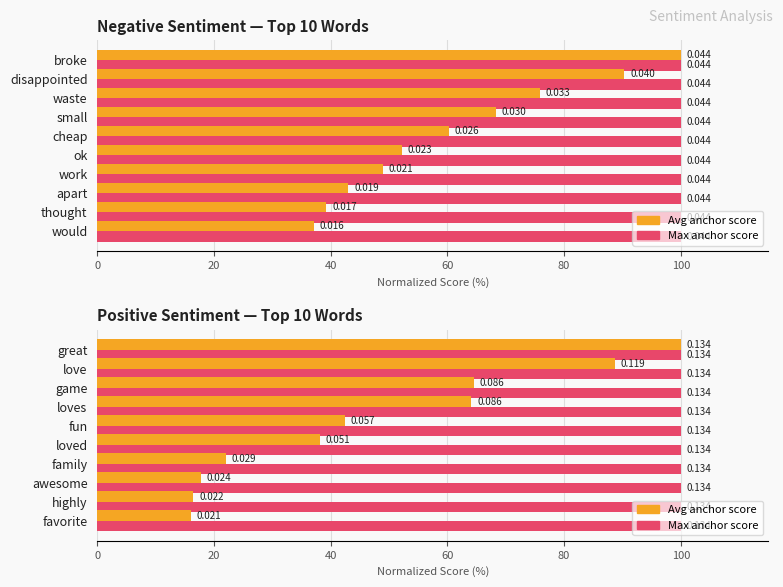

What is the difference between the second highest and minimum values in the Avg anchor score series?

72.7